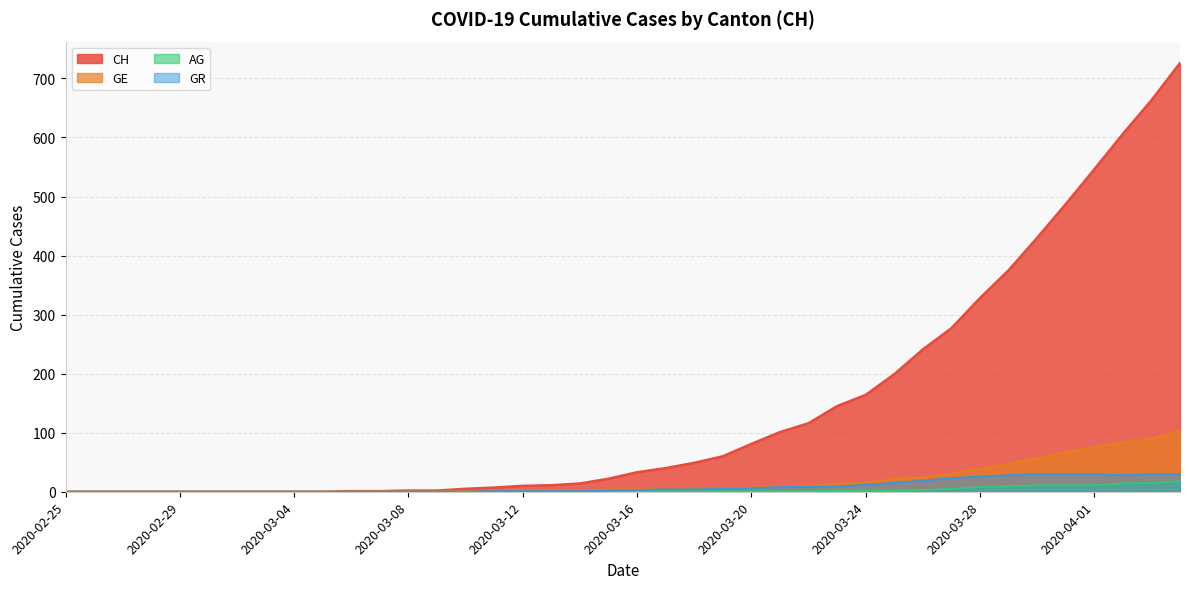

What is the label of the 1st point from the right?

2020-04-04